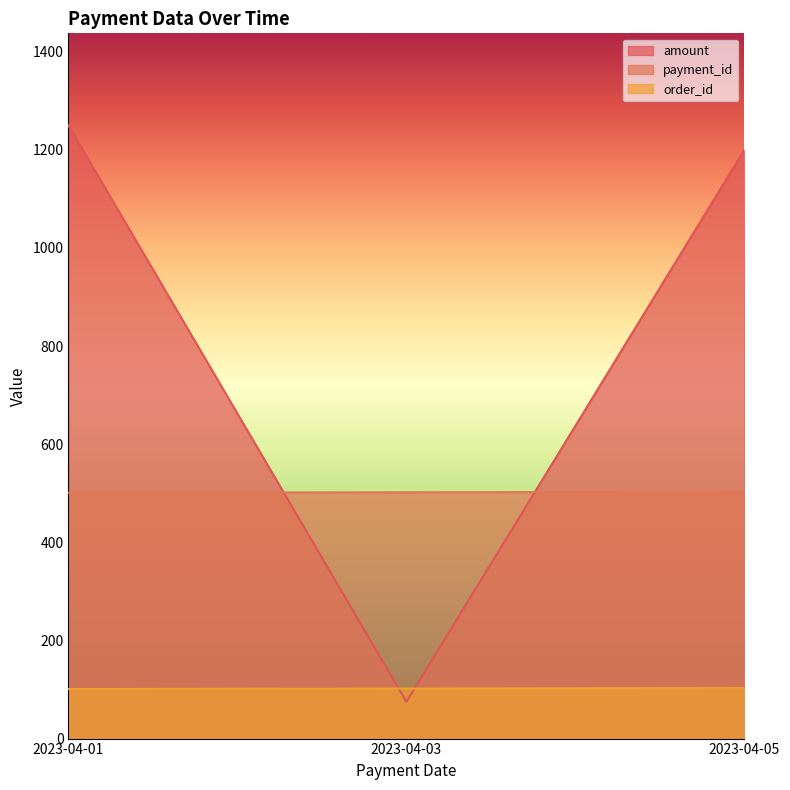

The order_id series shows 45 at 2023-04-05. True or false?

False